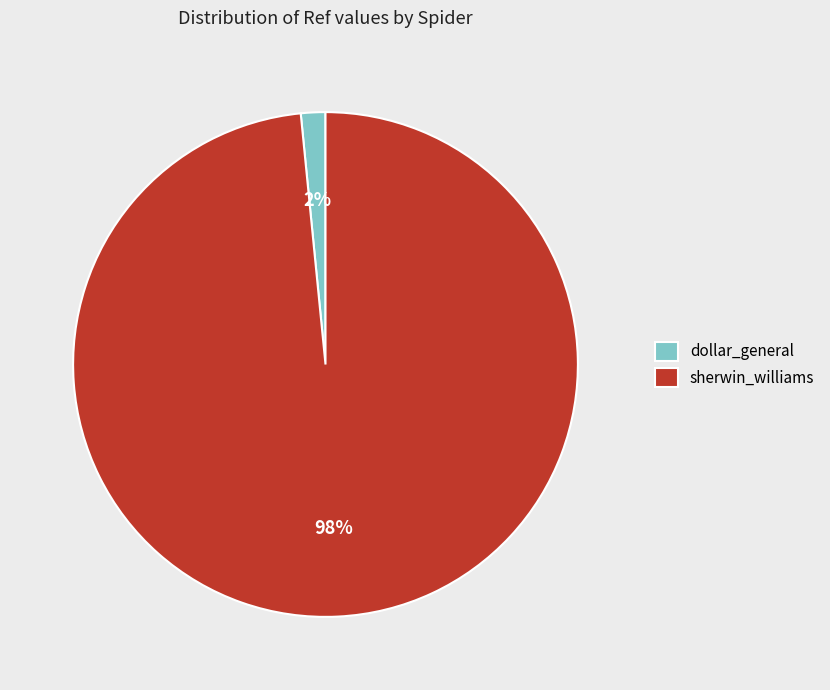

To the nearest percent, what is the average slice percentage?

50%